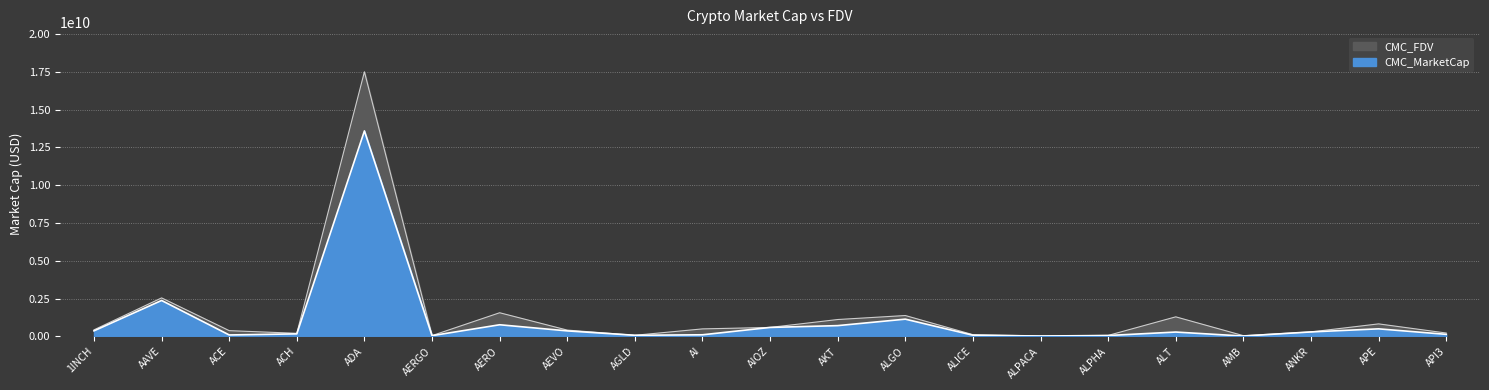

What is the value of the CMC_FDV point at the 3rd from the left?

381598205